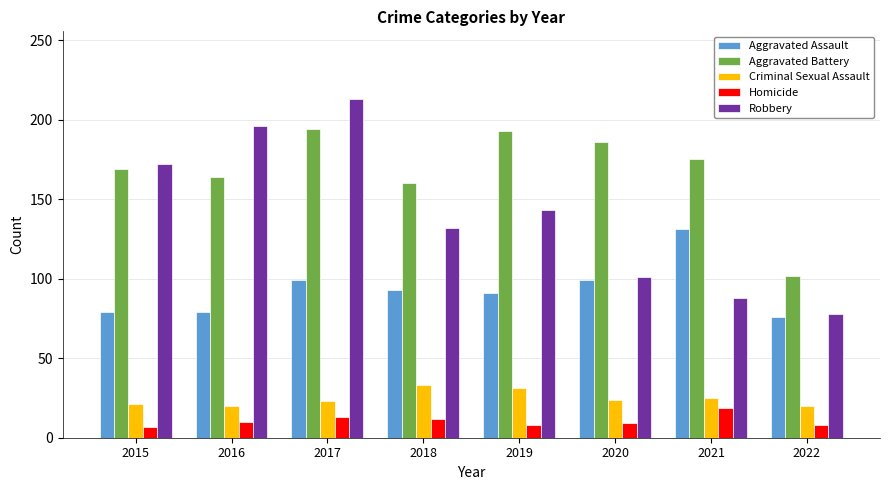

Which series has the largest total across all categories?

Aggravated Battery